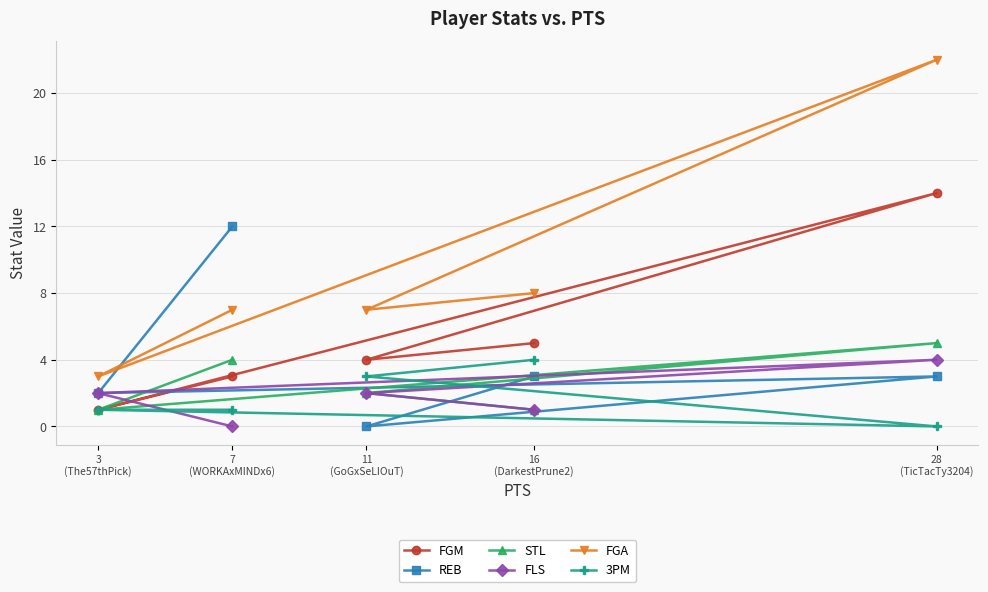

What is the difference between the highest and lowest values at 28
(TicTacTy3204)?

22